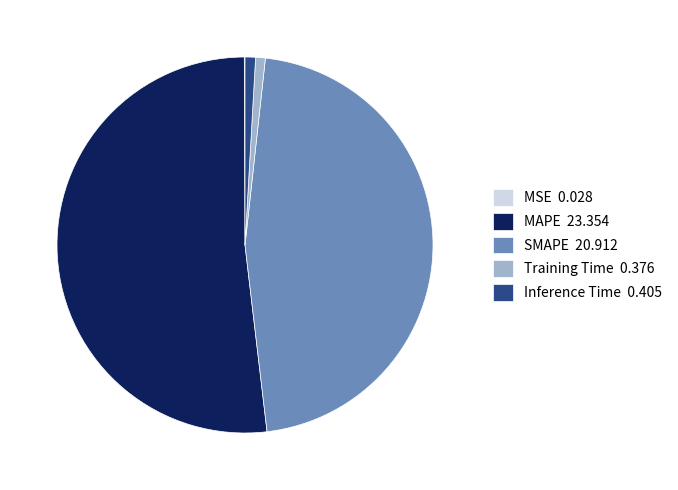

Do Training Time 0.376 and Inference Time 0.405 together represent more than half of the pie?

No